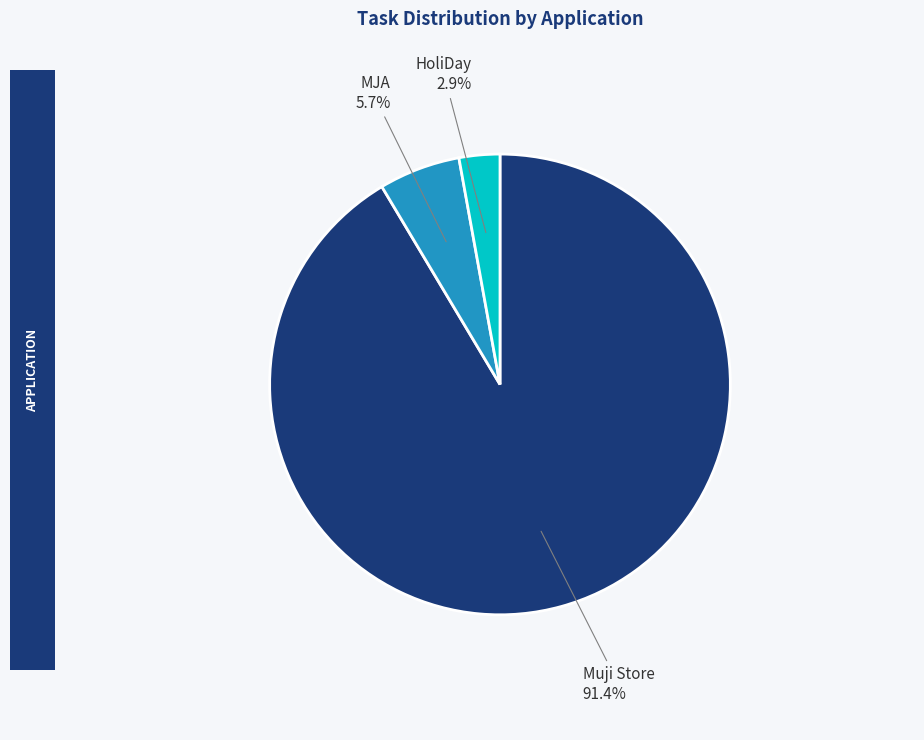

The Muji Store slice represents 91% of the pie. True or false?

True